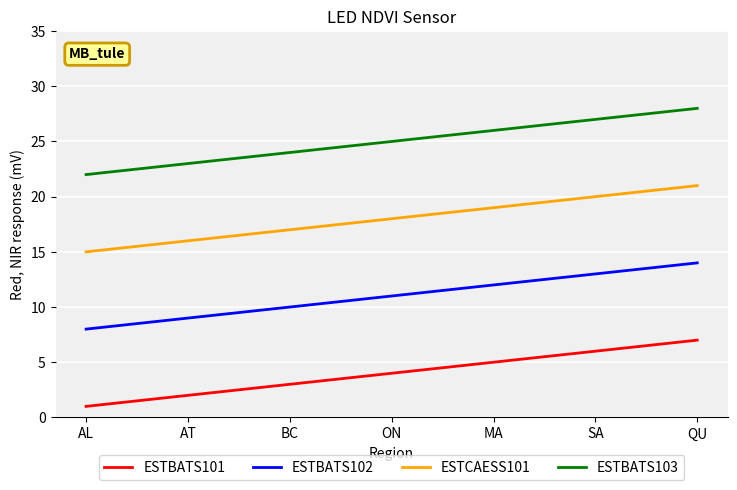

What is the total value across all series at AL?

46